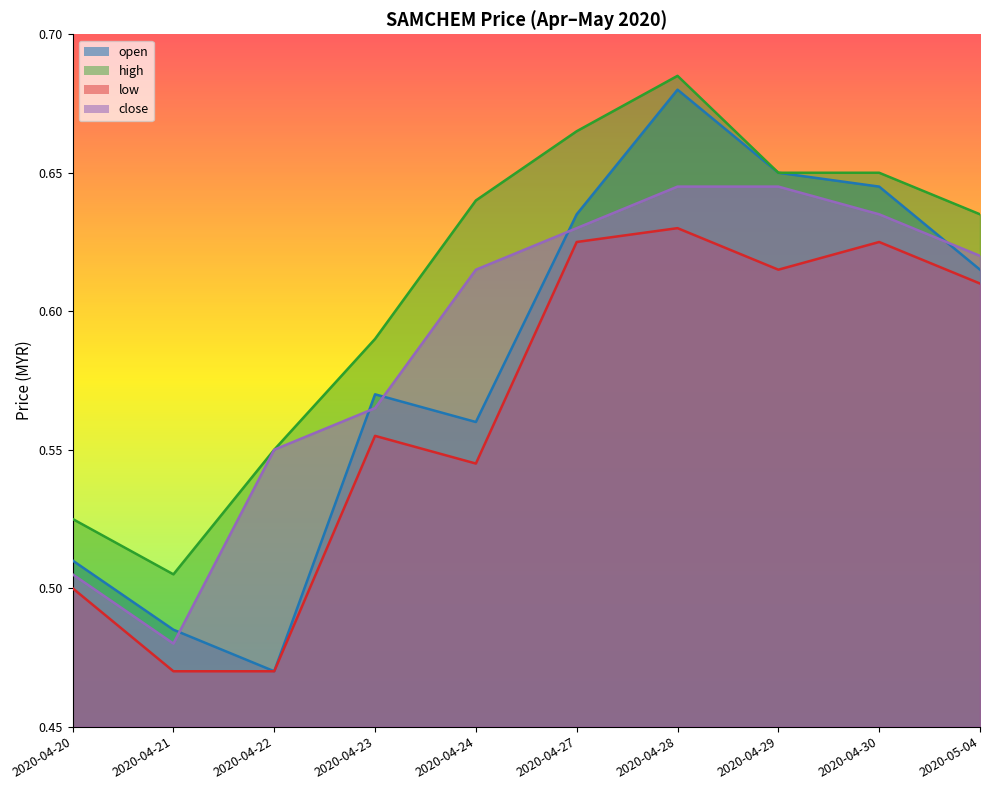

What is the maximum value for open?

0.7